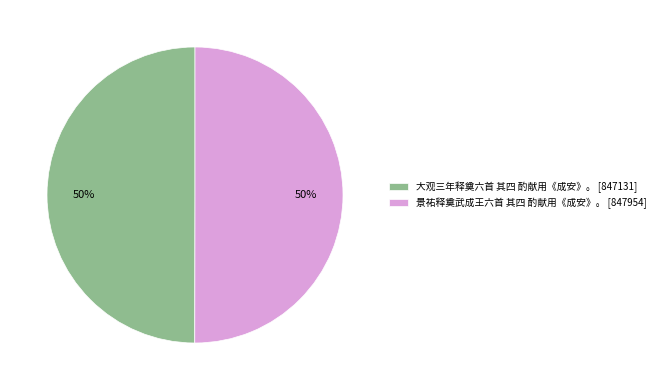

True or false: 景祐释奠武成王六首 其四 酌献用《成安》。 [847954] accounts for 62% of the total.

False